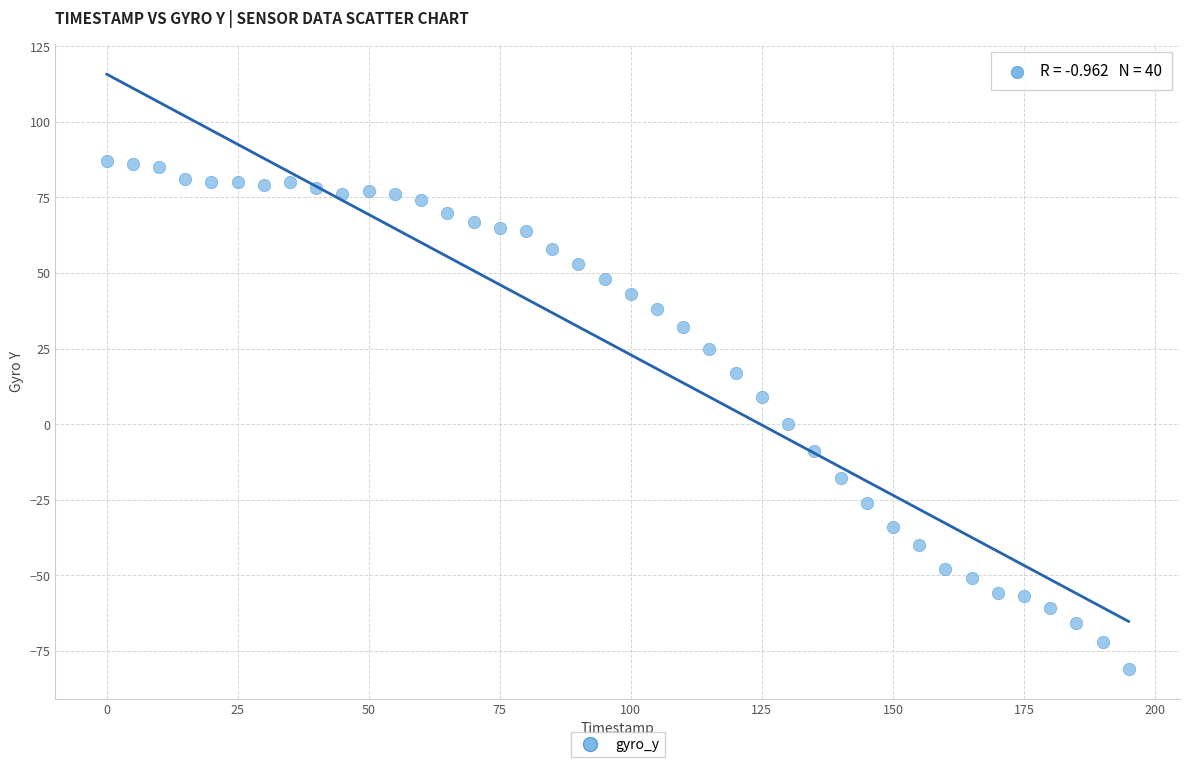

What is the range of Y values (max minus min)?

168